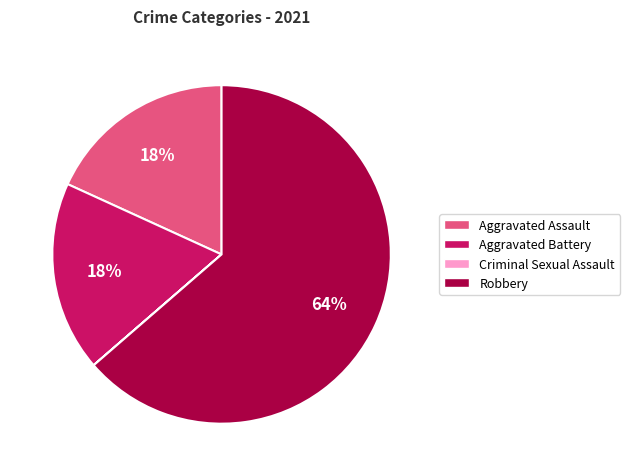

Is Aggravated Assault the majority of the pie?

No